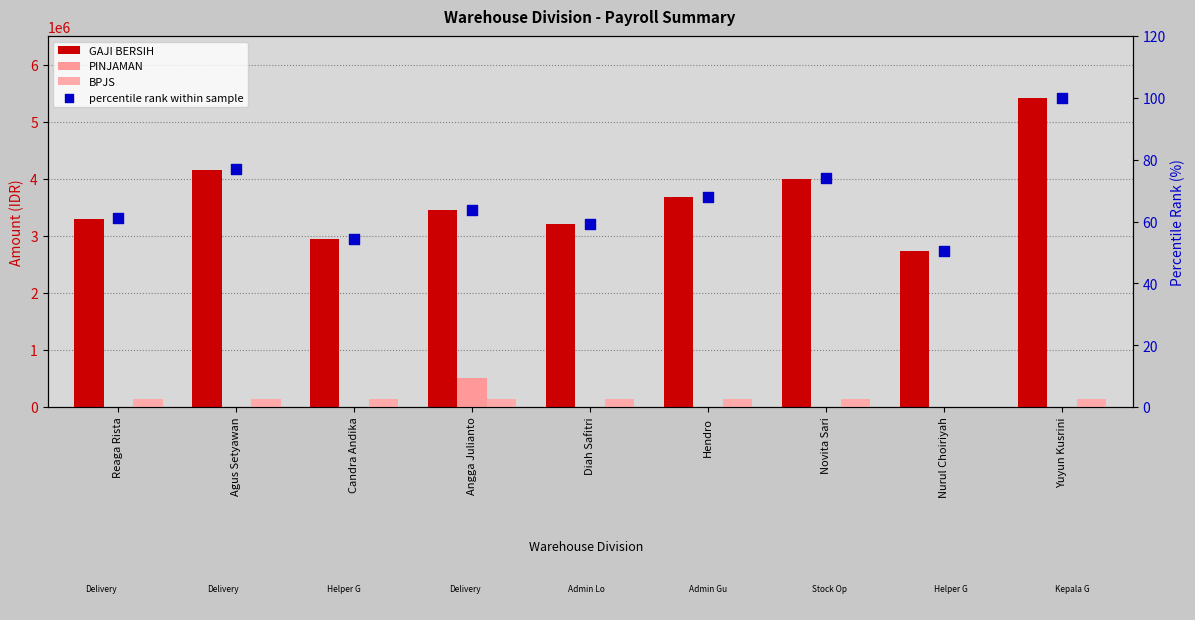

What is the total value across all series at Diah Safitri?

3335822.1